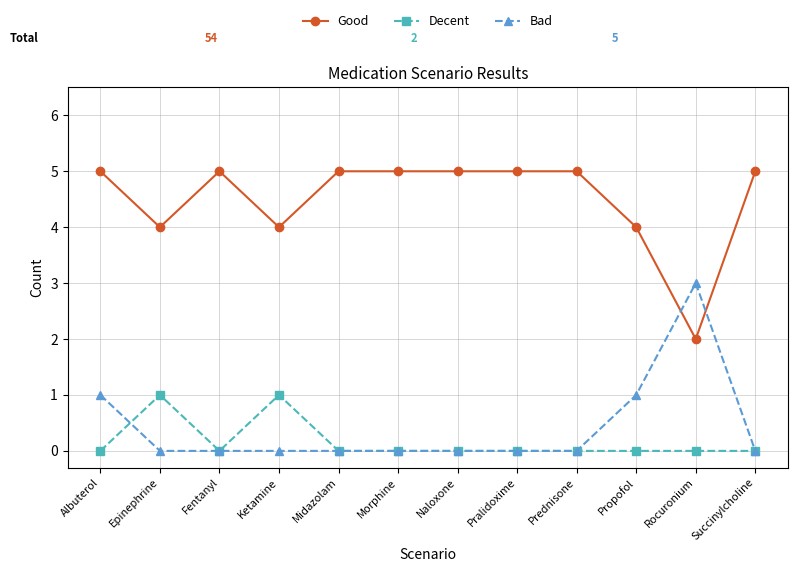

What is the difference between the highest and lowest values at Morphine?

5